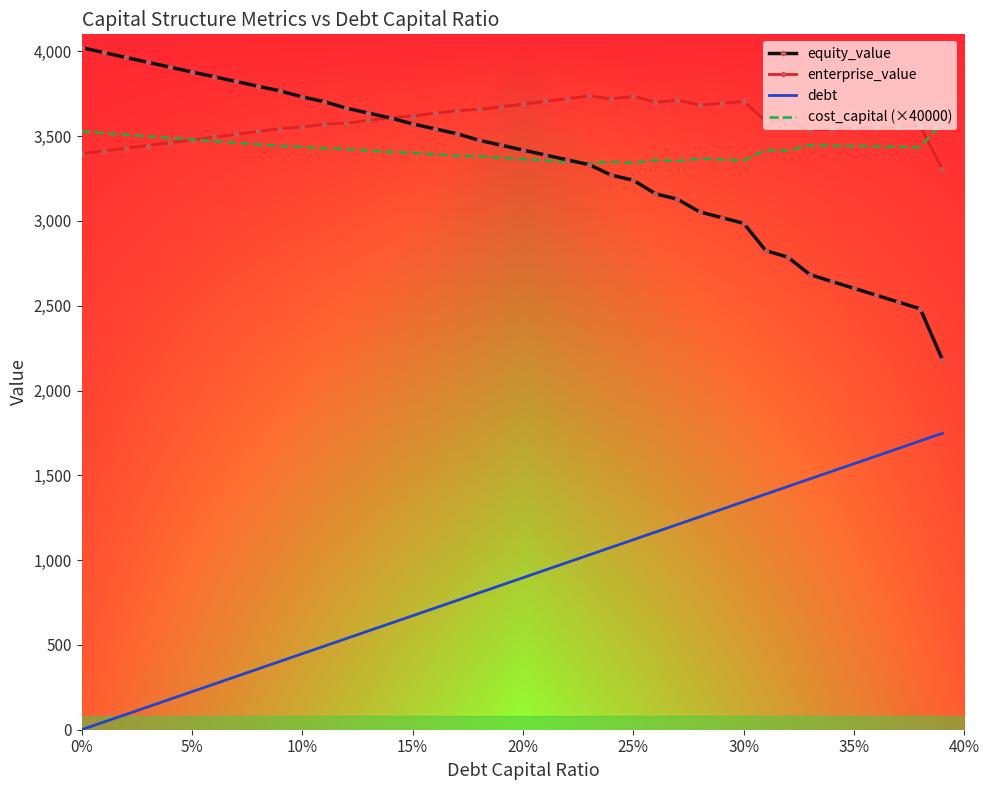

Rank the series by their maximum value, from lowest to highest.

debt, cost_capital (×40000), enterprise_value, equity_value